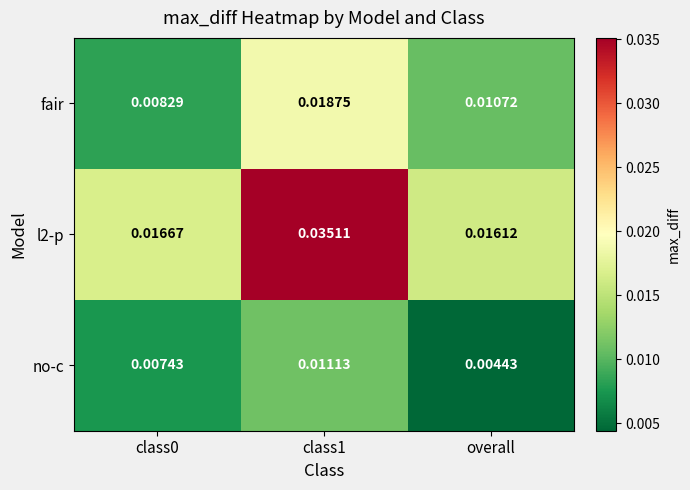

Which series has the widest spread of values?

l2-p